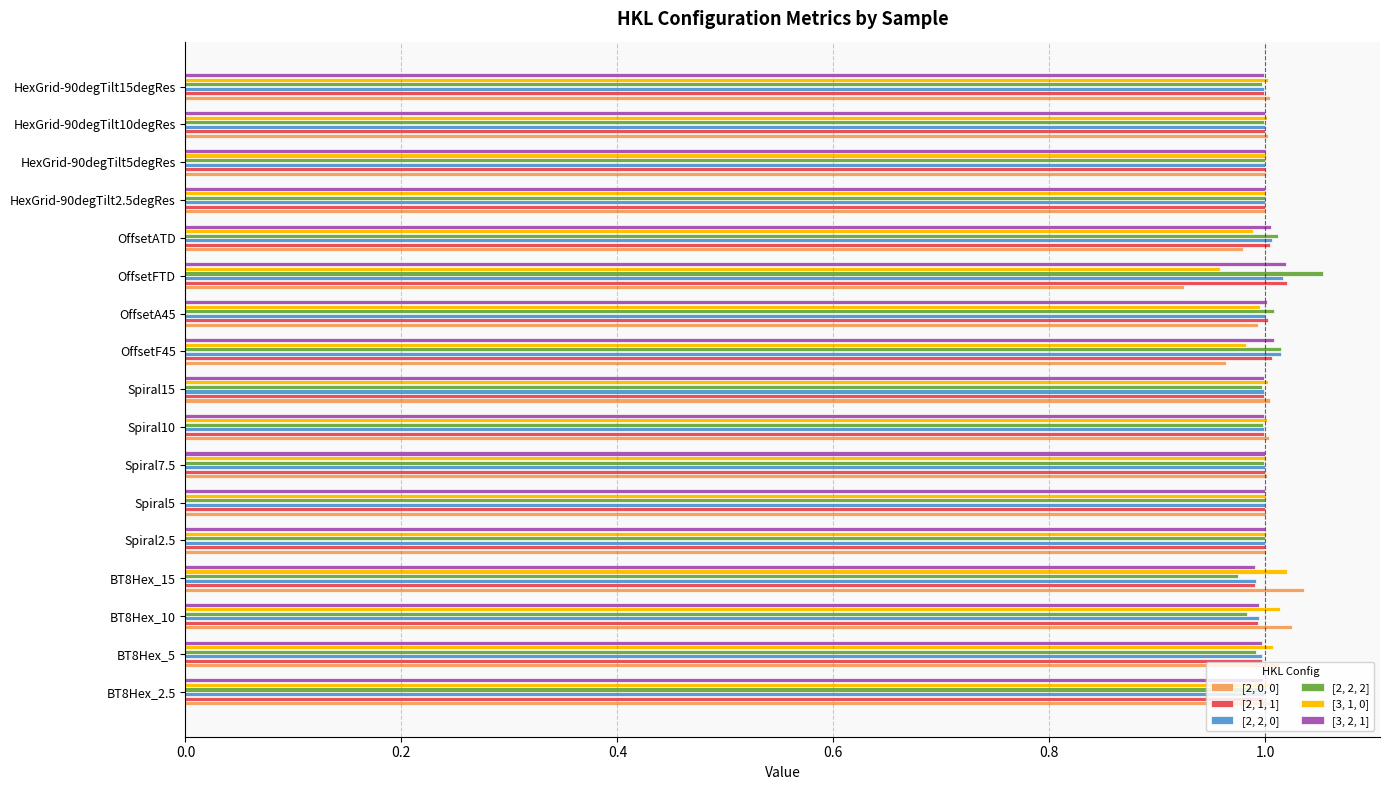

Is it true that [2, 1, 1] equals 0.7 at OffsetFTD?

False